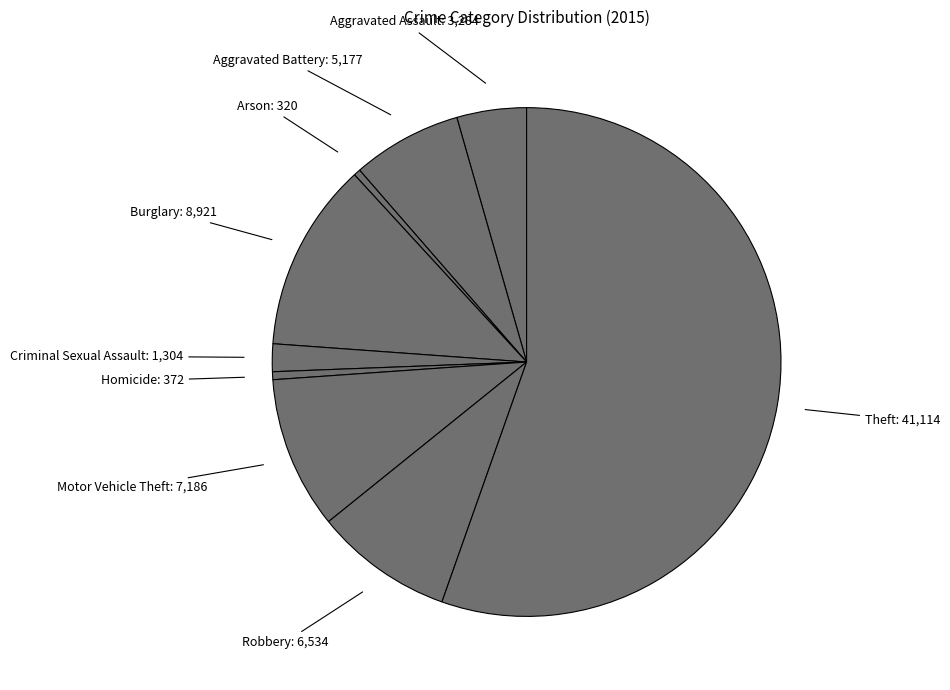

Is there any slice that represents more than half of the pie?

Yes